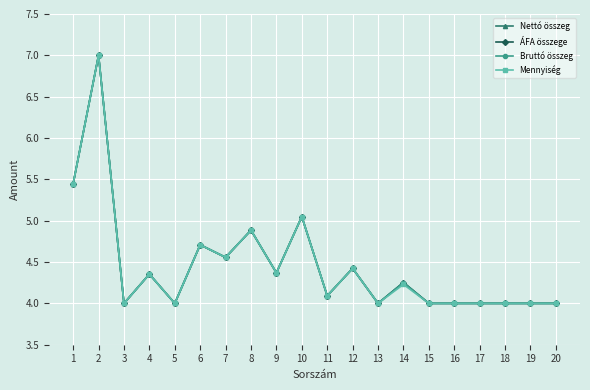

True or false: Mennyiség has a value of 4.0 at 15.

True